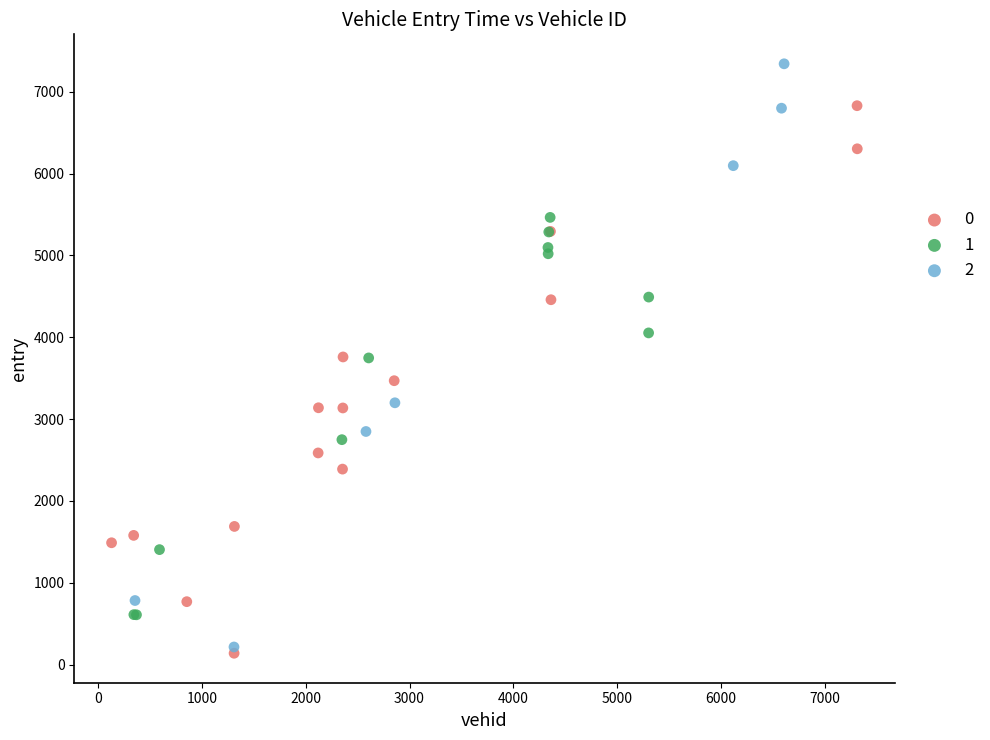

What are all the series names shown in the legend?

0, 1, 2